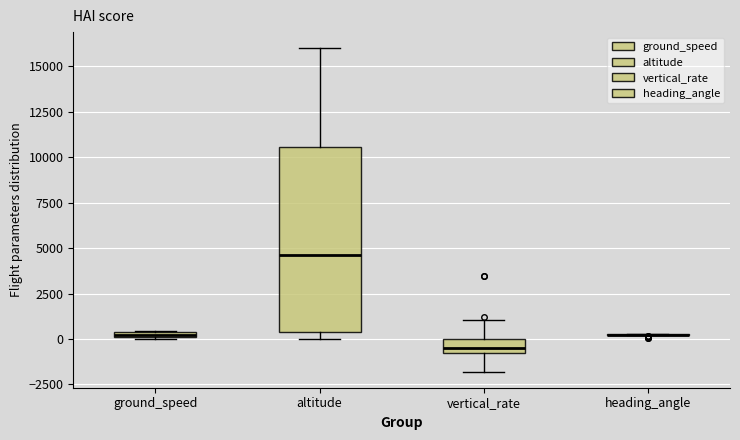

Comparing the boxes themselves (not the whiskers), which one is the tallest?

altitude